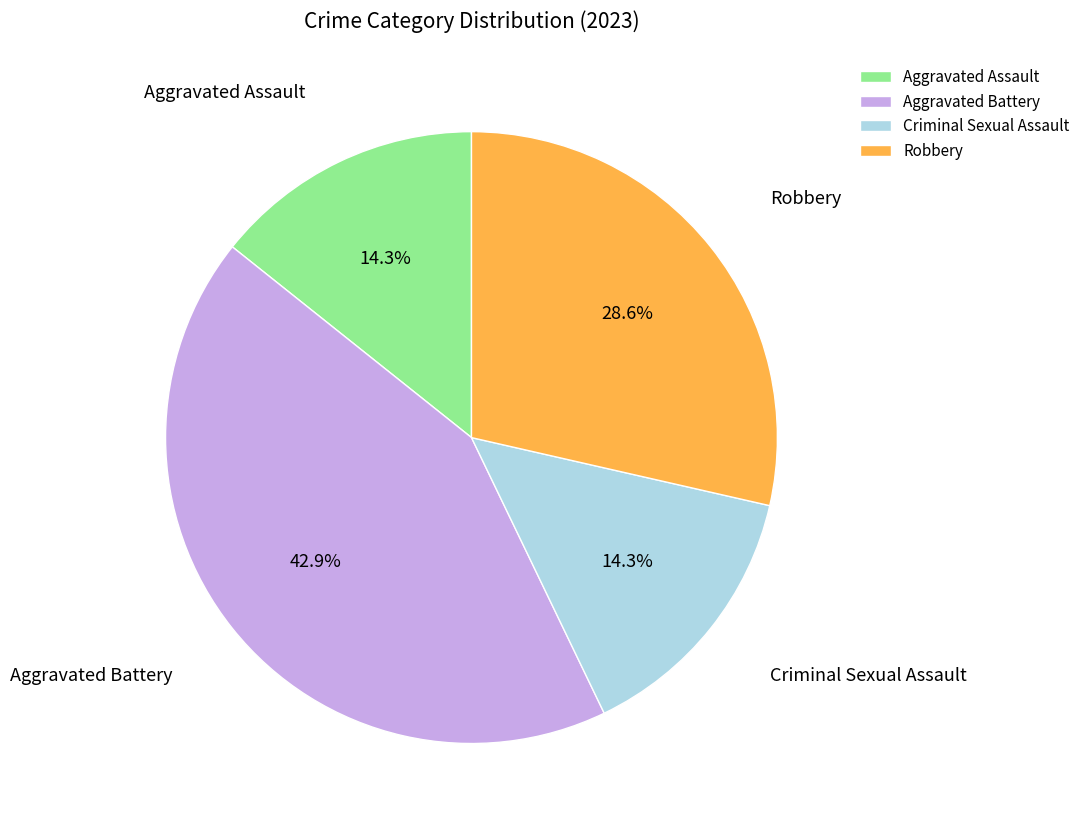

To the nearest percent, what is the combined percentage of Aggravated Battery and Criminal Sexual Assault?

57%